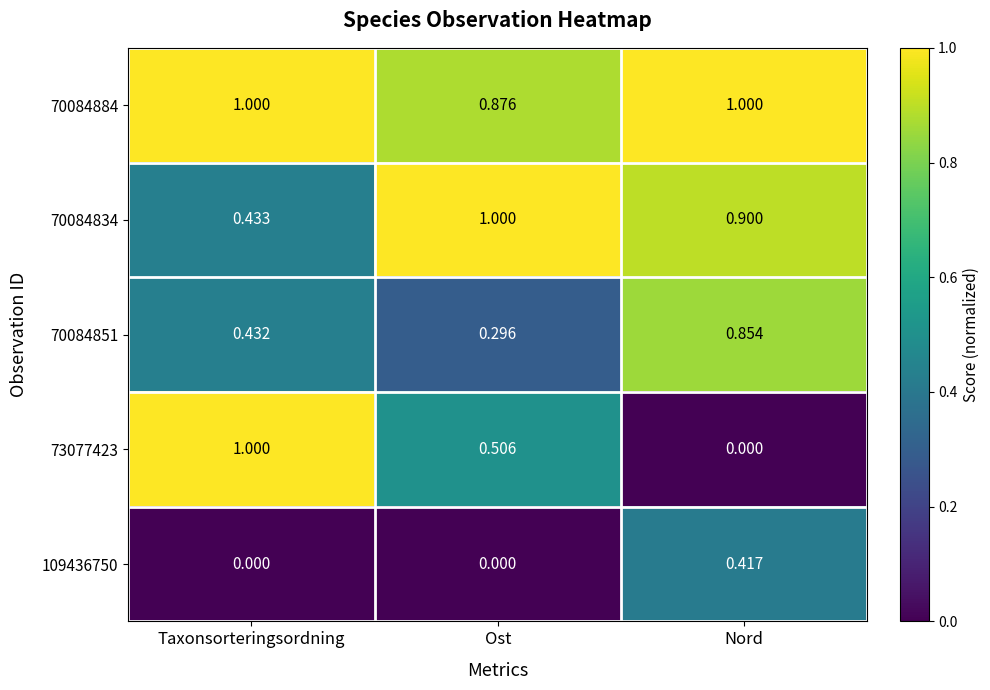

At which category is the sum across all series the highest?

Nord